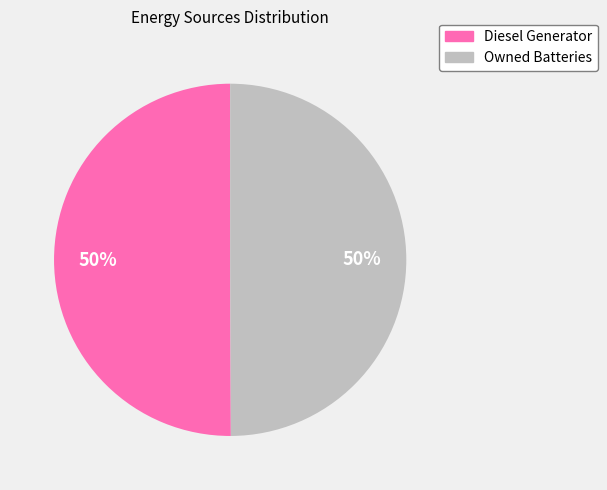

To the nearest percent, what is the average slice percentage?

50%